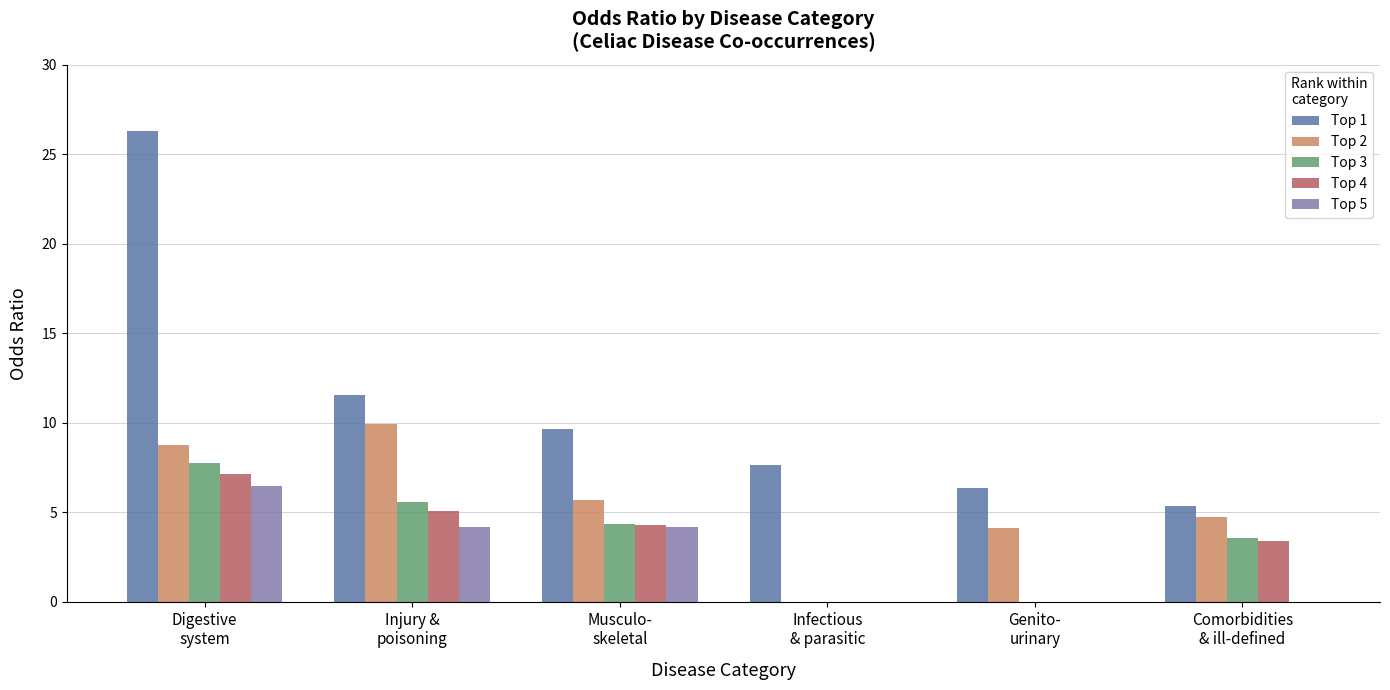

How many data points does each series have?

6